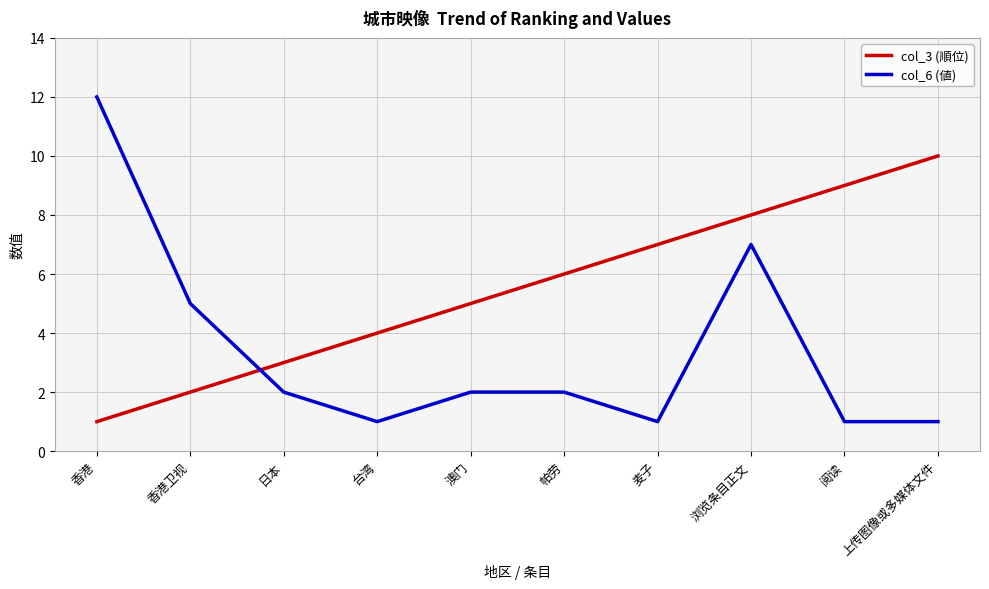

Reading left to right, what are all the values shown in this chart?

col_3 (順位): 1	2	3	4	5	6	7	8	9	10
col_6 (値): 12	5	2	1	2	2	1	7	1	1